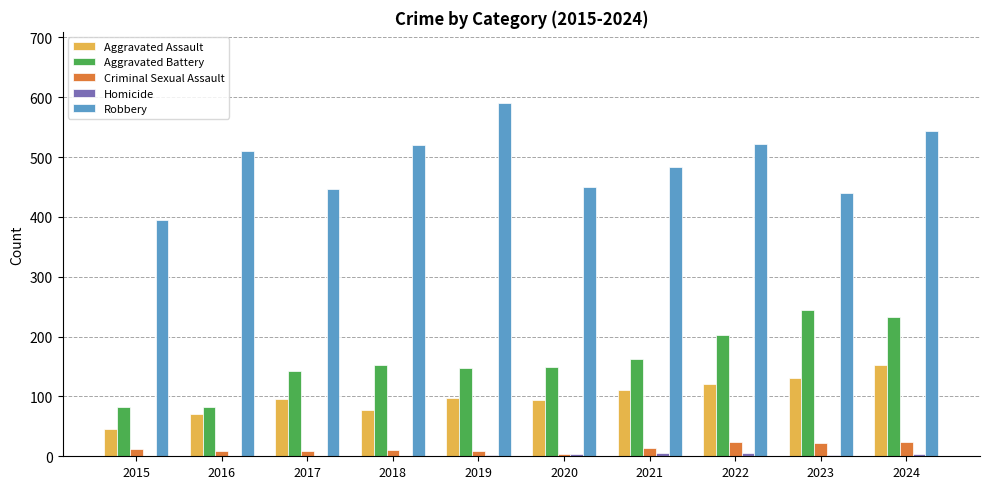

Between 2017 and 2024, which series saw the biggest shift?

Robbery